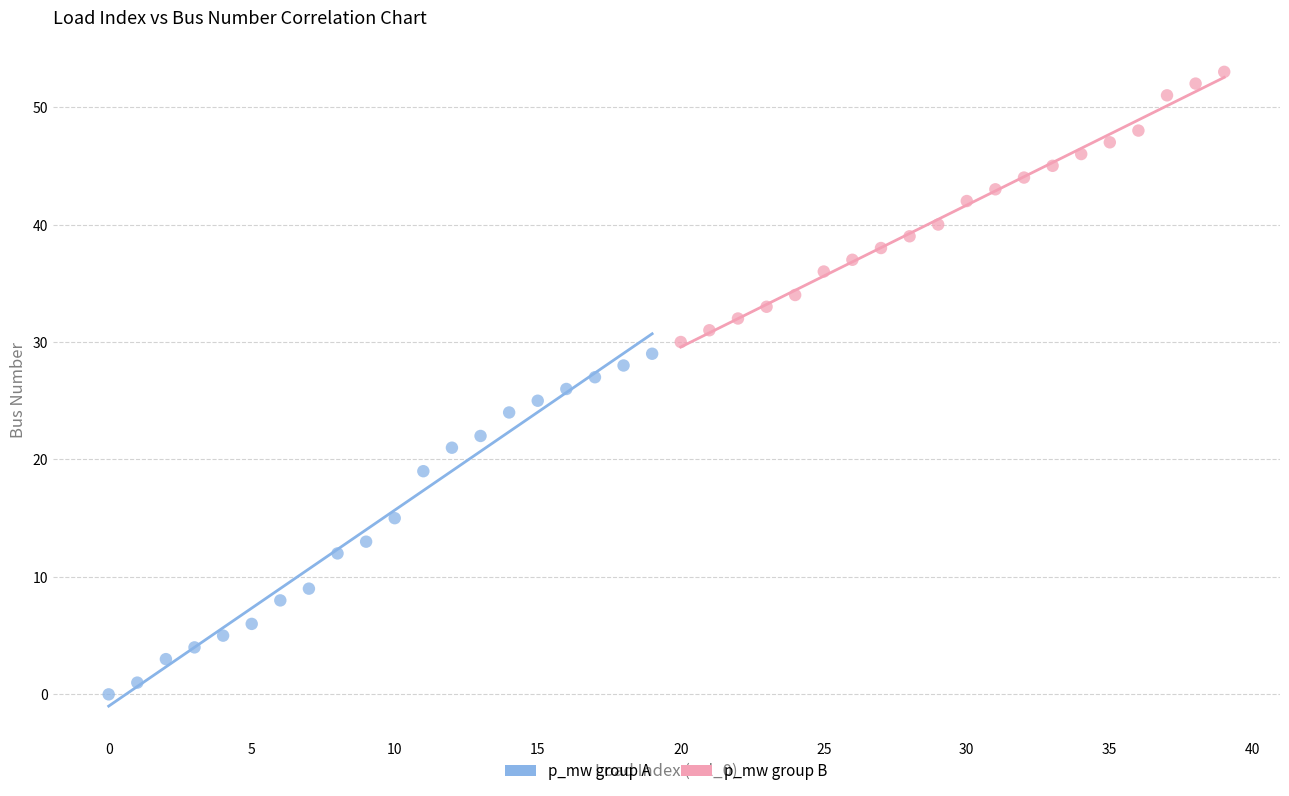

Which series reaches the minimum Y coordinate?

p_mw group A